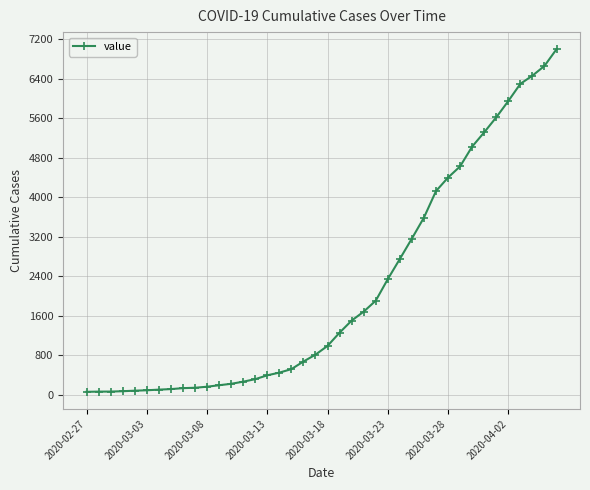

What is the average value?

2142